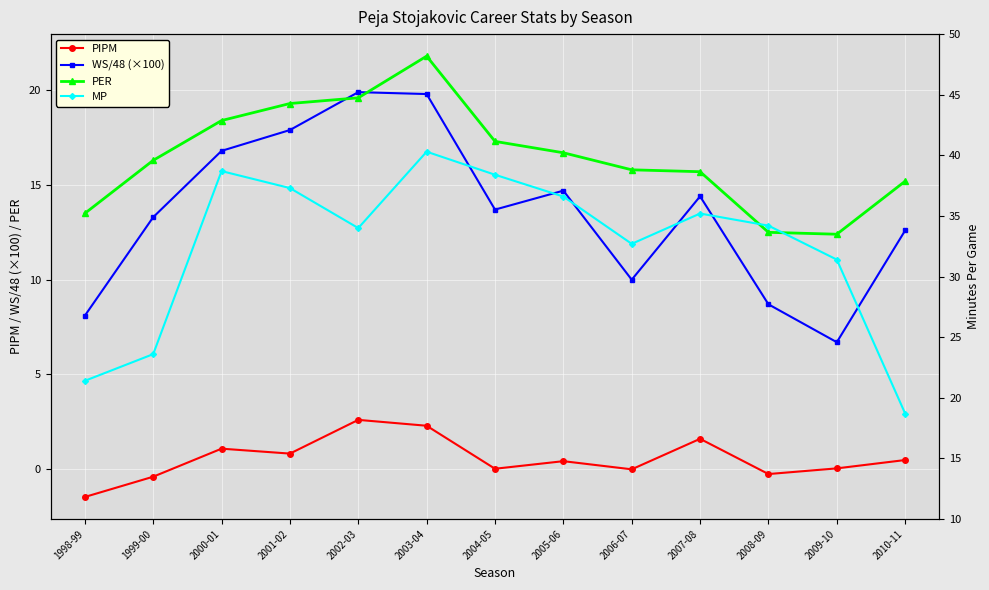

The PIPM series shows 0.2 at 2005-06. True or false?

False